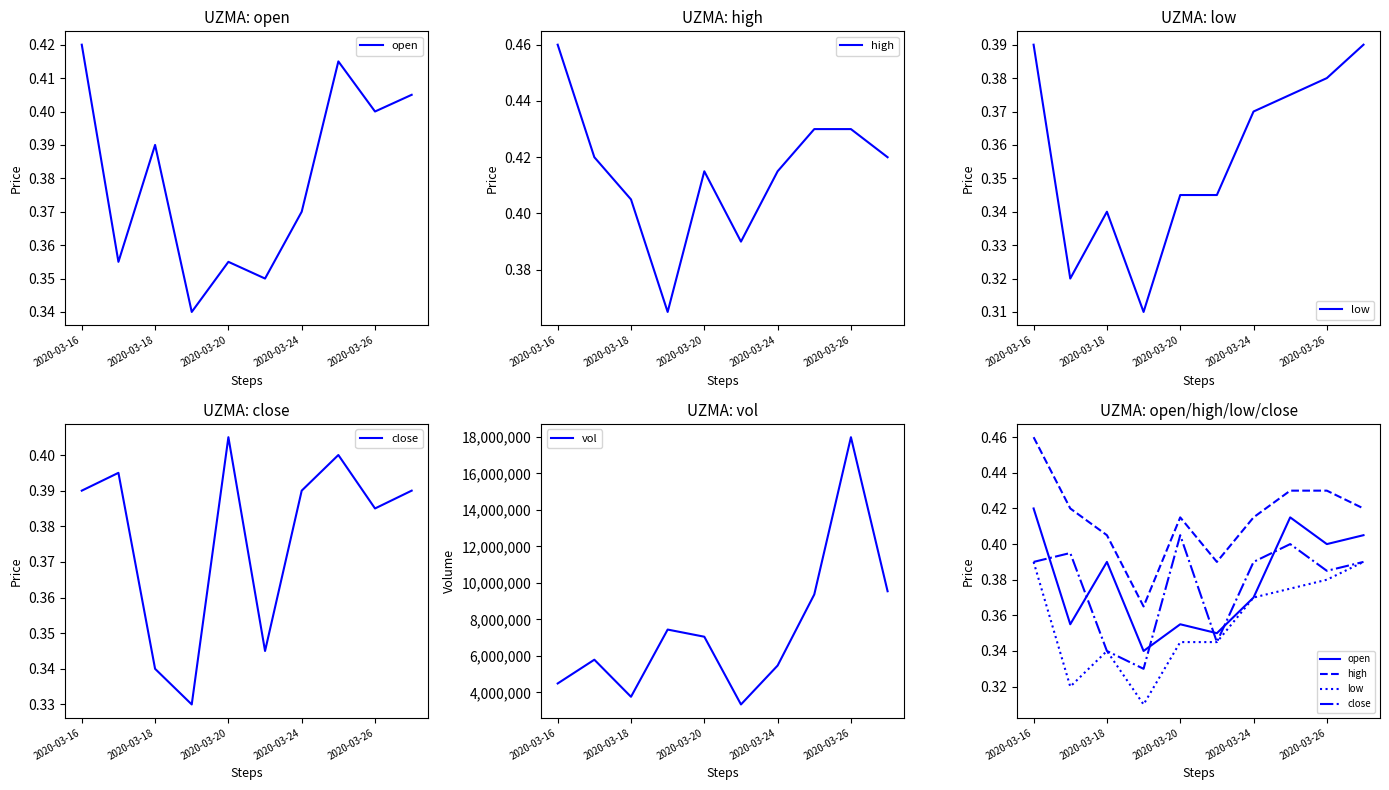

At which label does vol reach its peak?

2020-03-26